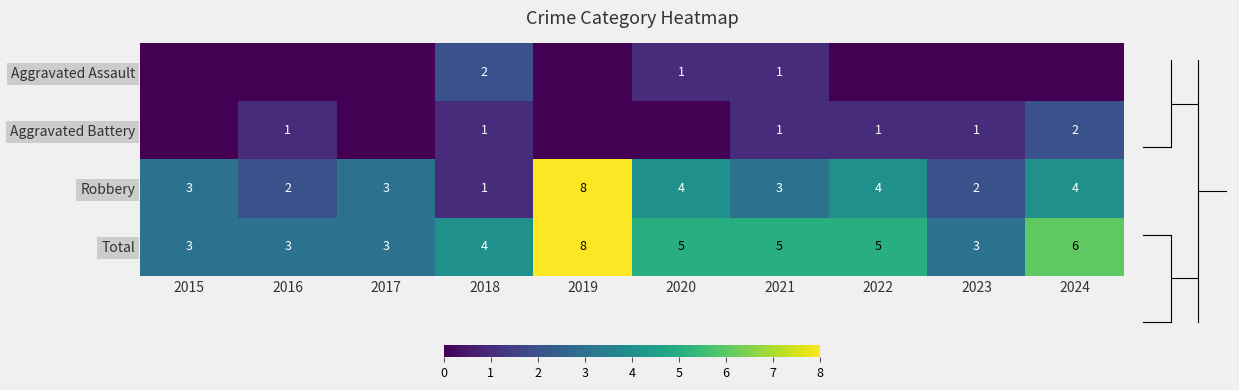

What is the total value across all series at 2018?

8